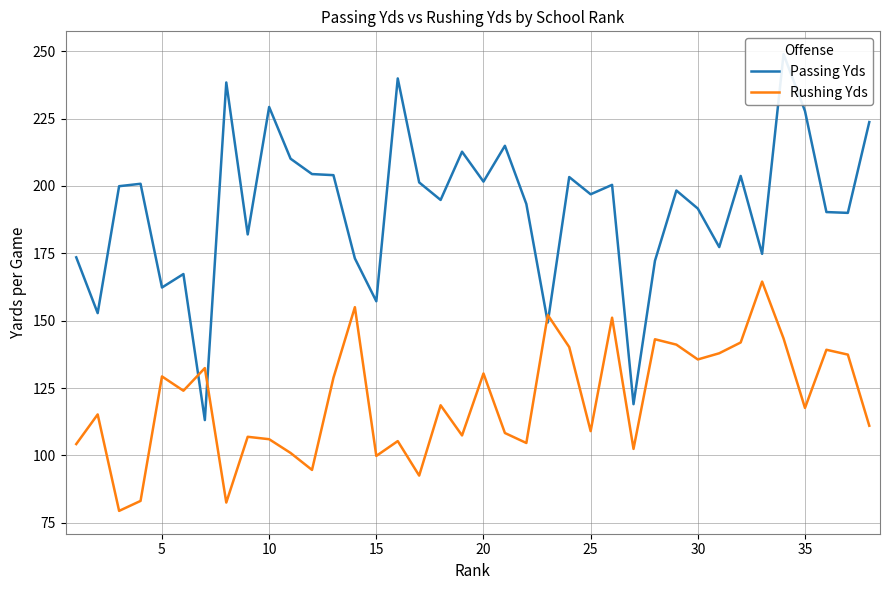

What is the lowest value of the Rushing Yds series?

79.4